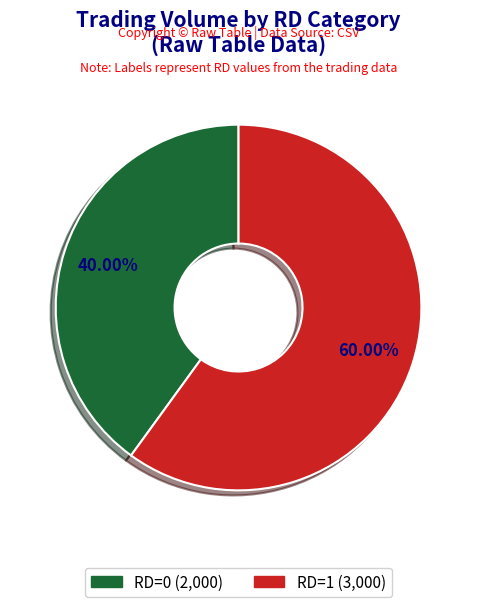

Is there any slice that represents more than half of the pie?

Yes